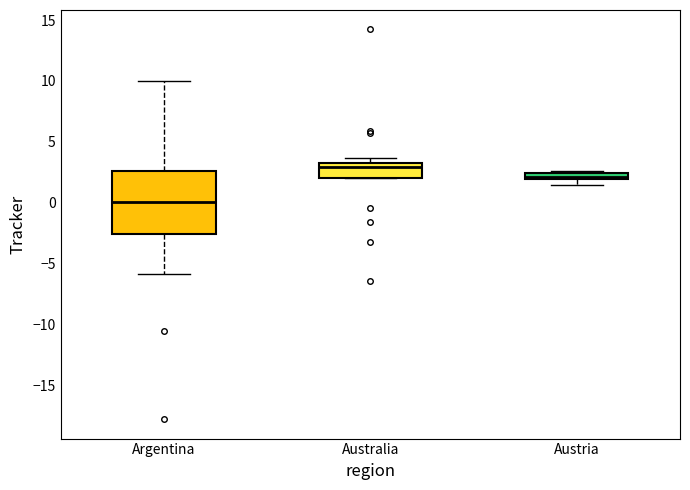

Which box has the lowest median line?

Argentina